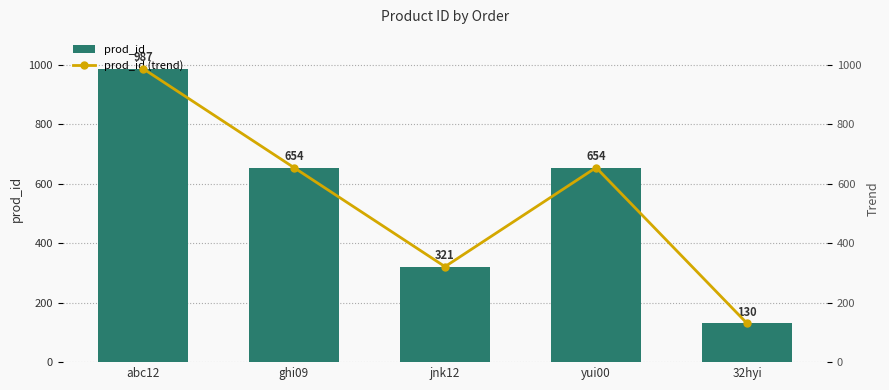

Reading right to left, list all the values displayed in this chart.

prod_id: 130	654	321	654	987
prod_id (trend): 130	654	321	654	987